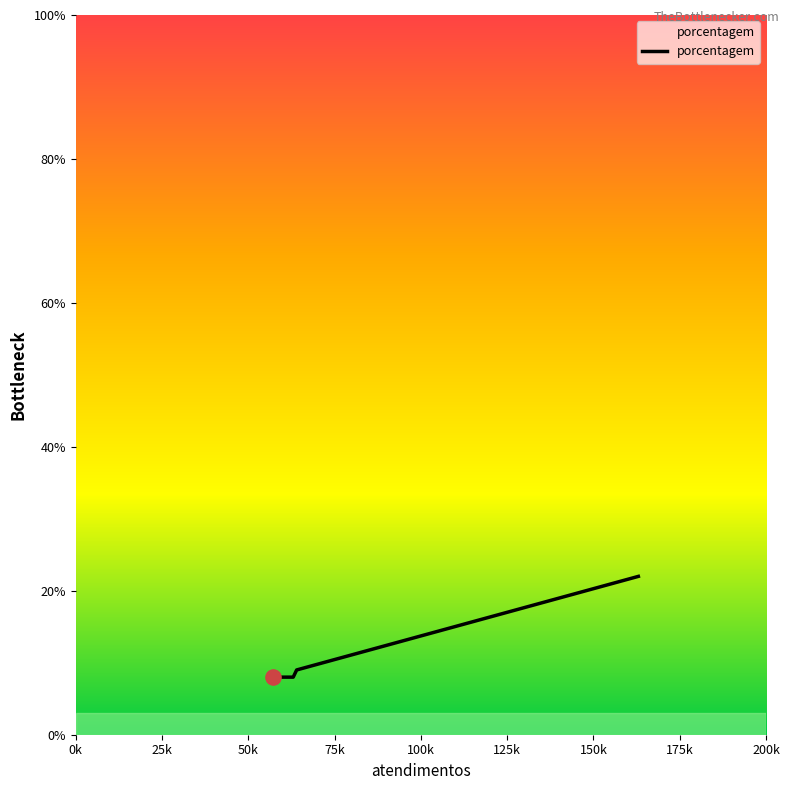

What is the greatest value displayed?

22